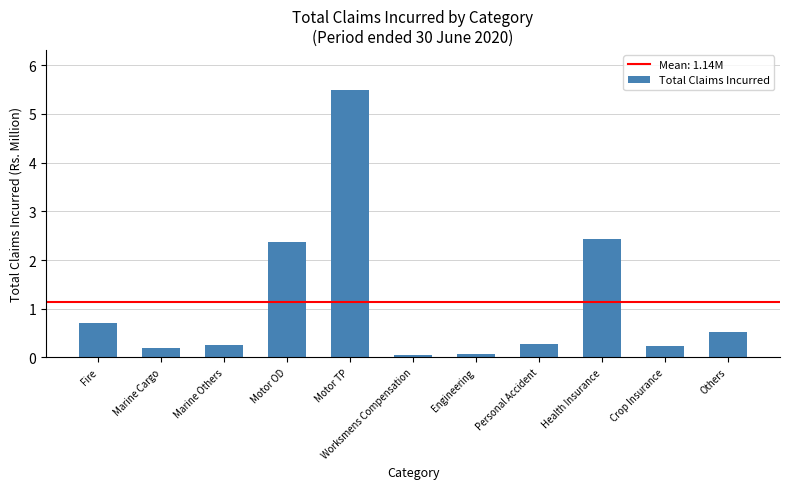

What is the label of the 5th bar from the right?

Engineering